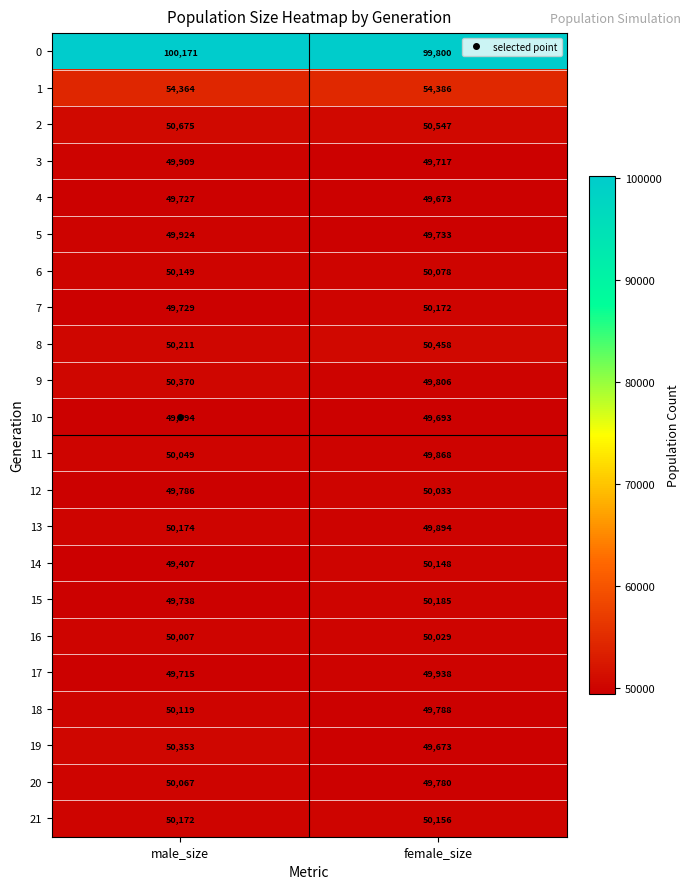

Is it true that 6 equals 33370 at male_size?

False